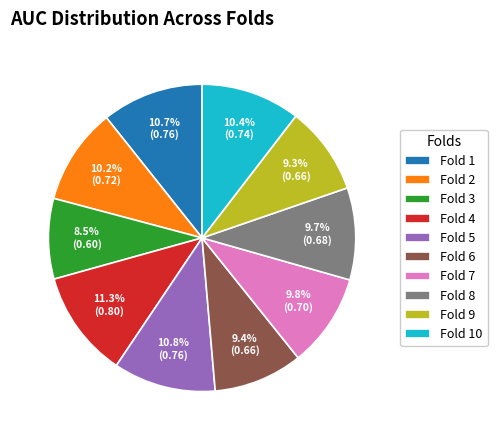

Does Fold 7 account for over 50% of the chart?

No